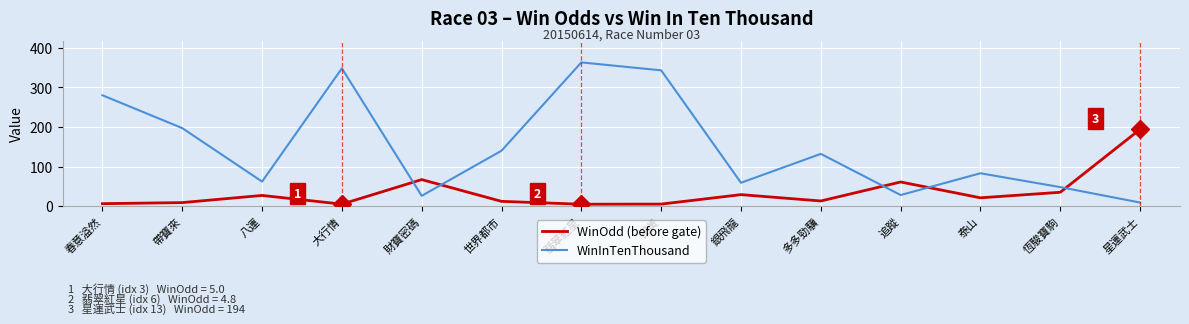

Where do WinInTenThousand and WinOdd (before gate) first cross each other?

大行情 and 財寶密碼